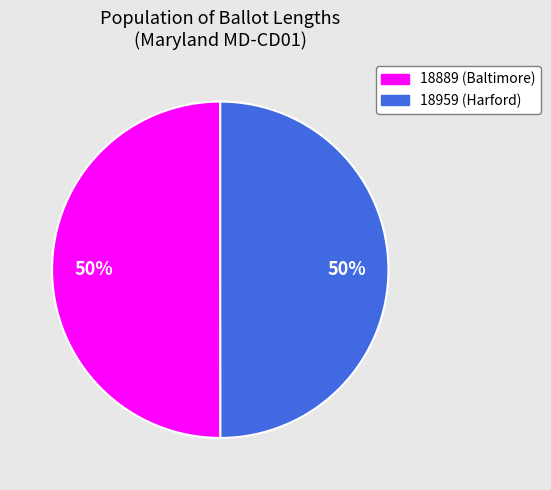

What is the ratio of the value at 18959 (Harford) to the value at 18889 (Baltimore)?

1.0